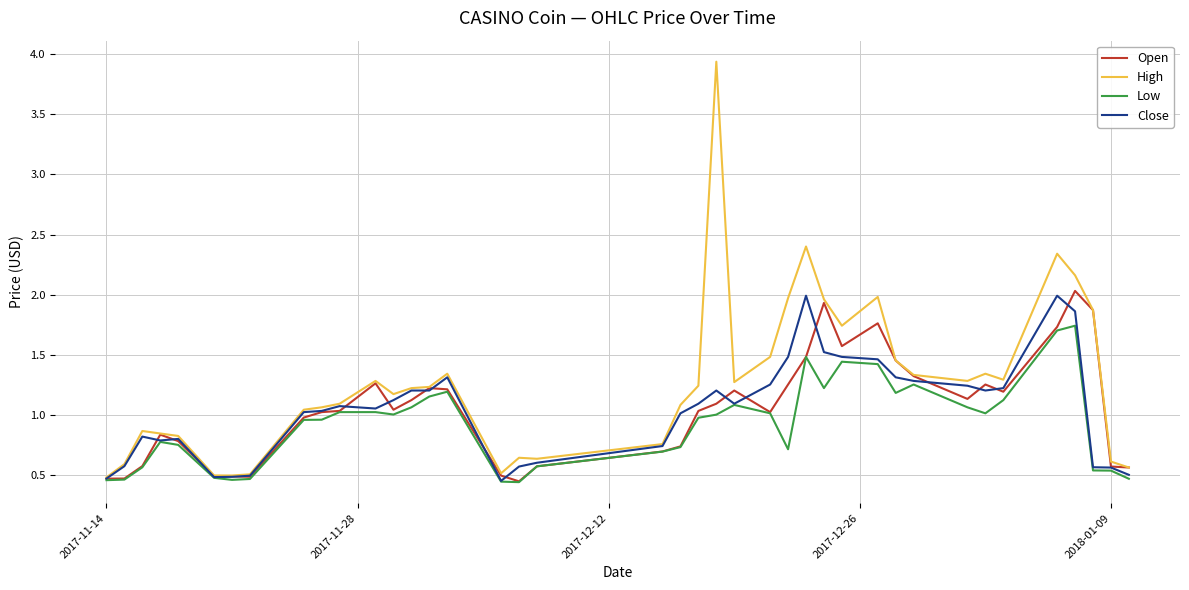

Which series has the widest spread of values?

High